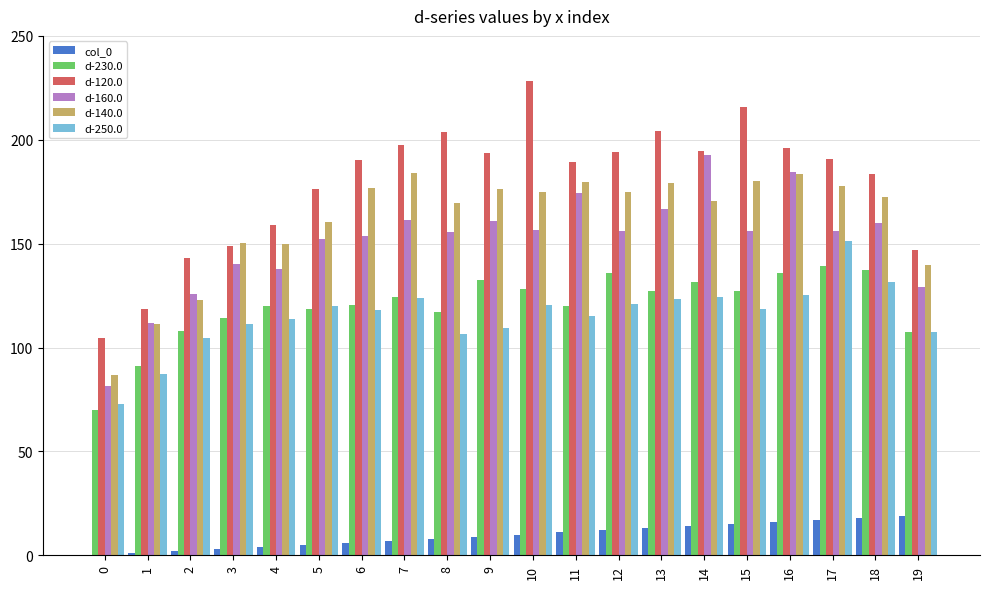

At which label does d-140.0 first exceed 174?

6